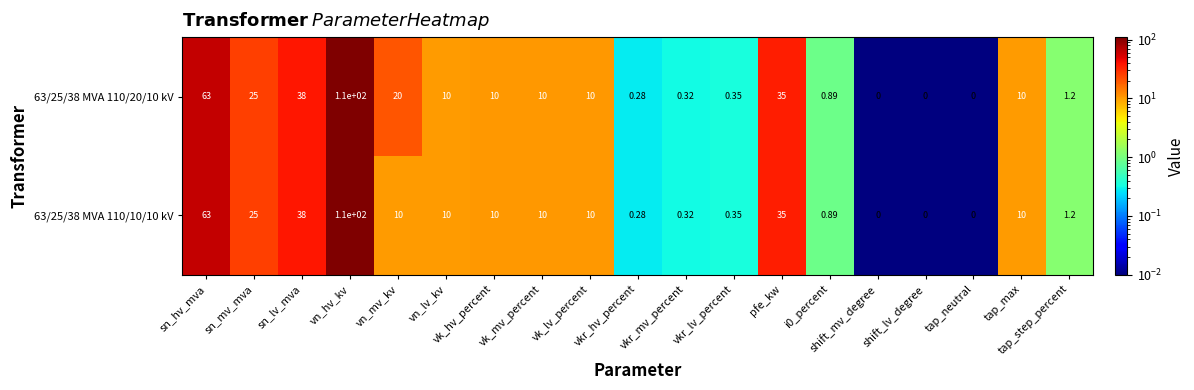

Where does the 63/25/38 MVA 110/20/10 kV series first go above 10?

sn_hv_mva